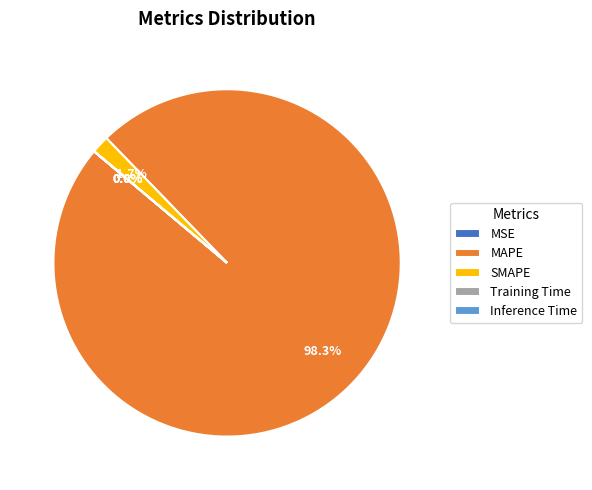

Is there a majority slice in this chart?

Yes